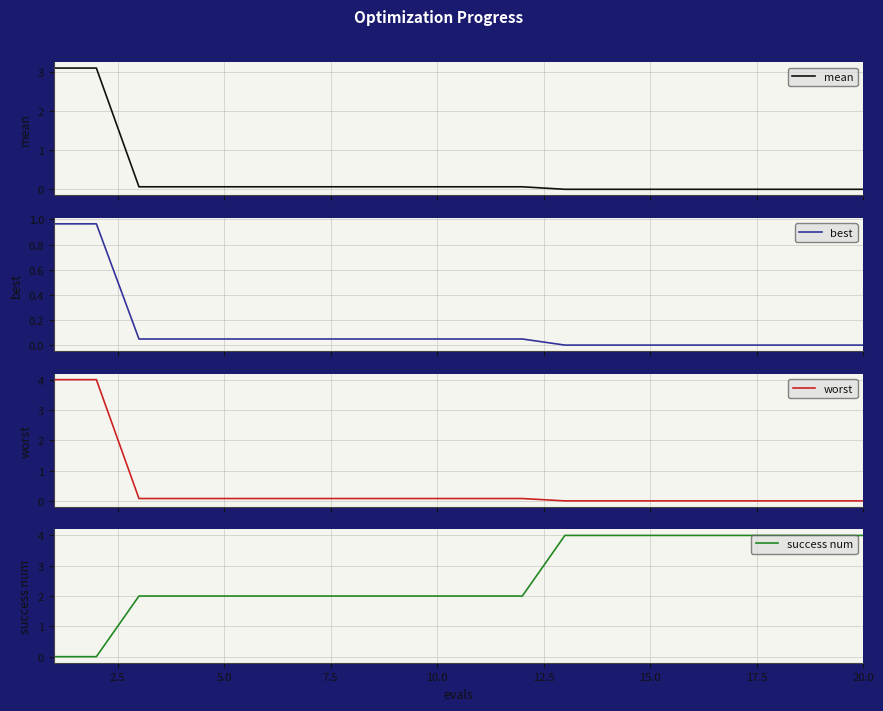

The value of success num at 20.0 is 4. True or false?

True